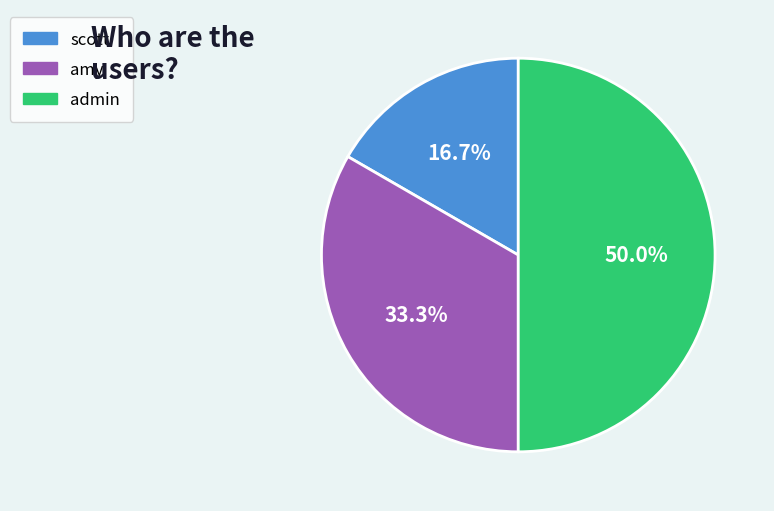

Approximately how many times larger is the value at admin compared to scott?

3.0